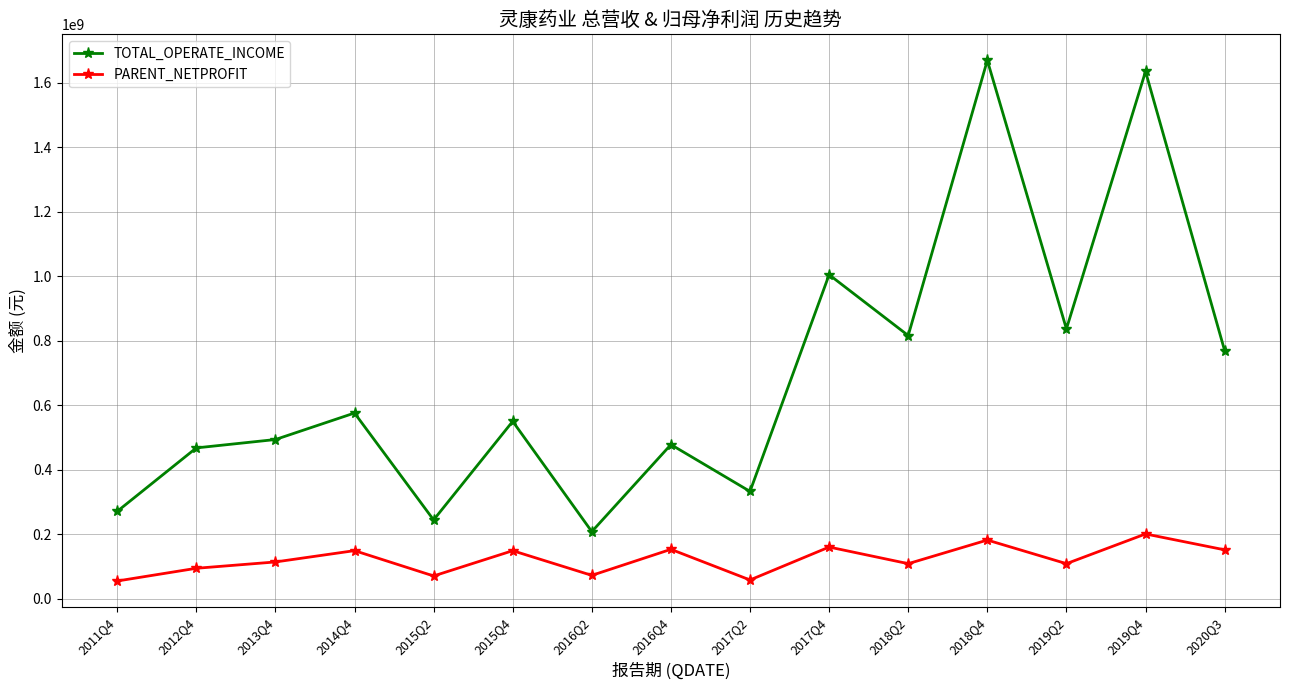

Which series has the widest spread of values?

TOTAL_OPERATE_INCOME